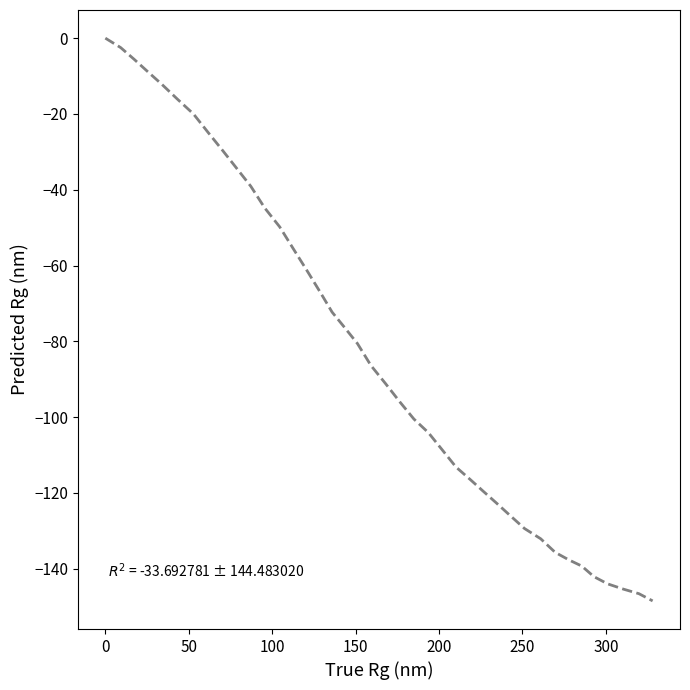

What is the smallest value displayed?

-148.5